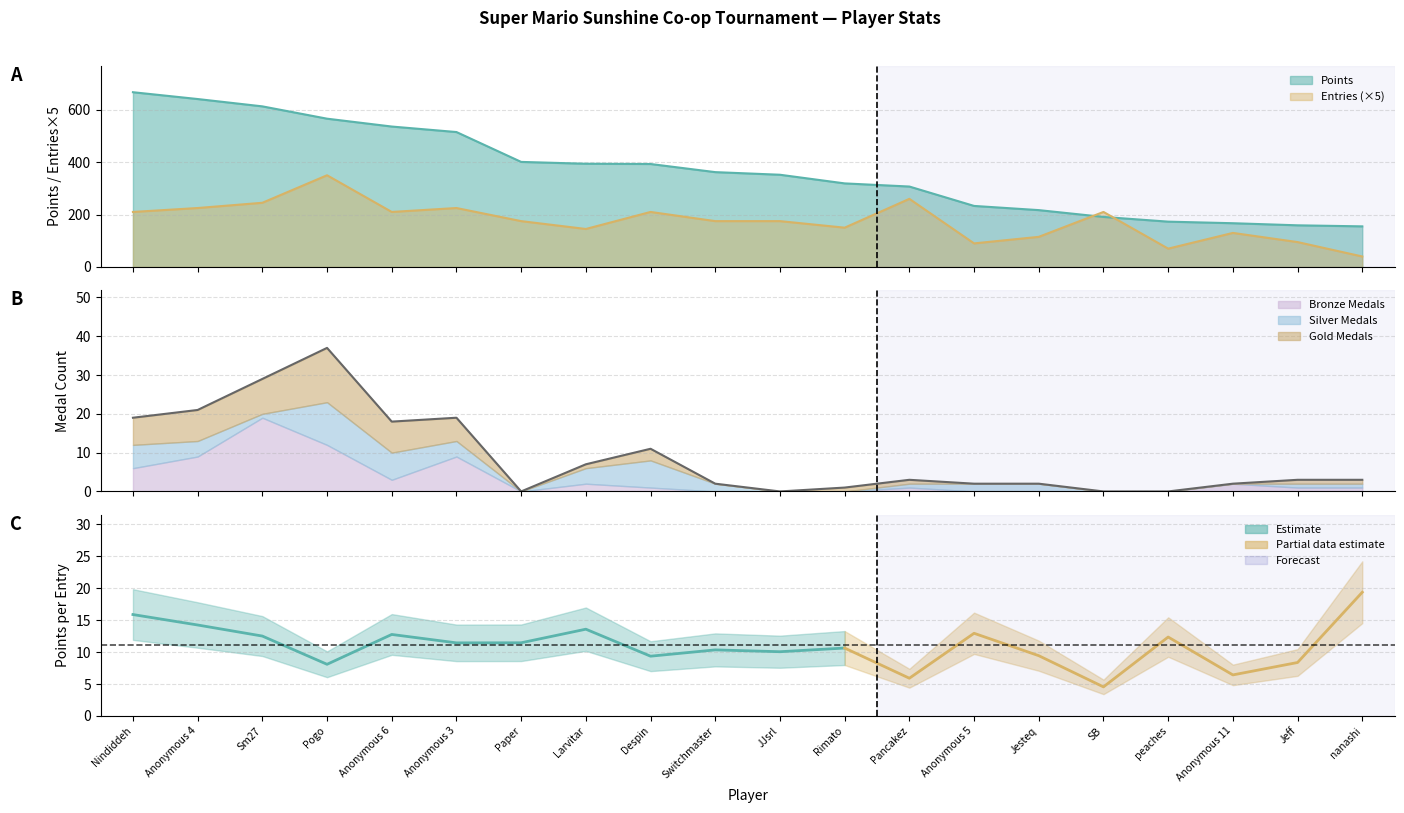

Which category has the highest value in the Entries series?

Pogo